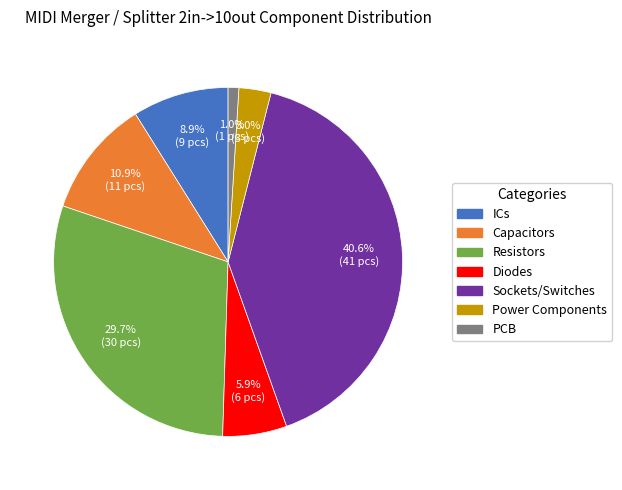

What percentage is the Capacitors slice, to the nearest percent?

11%